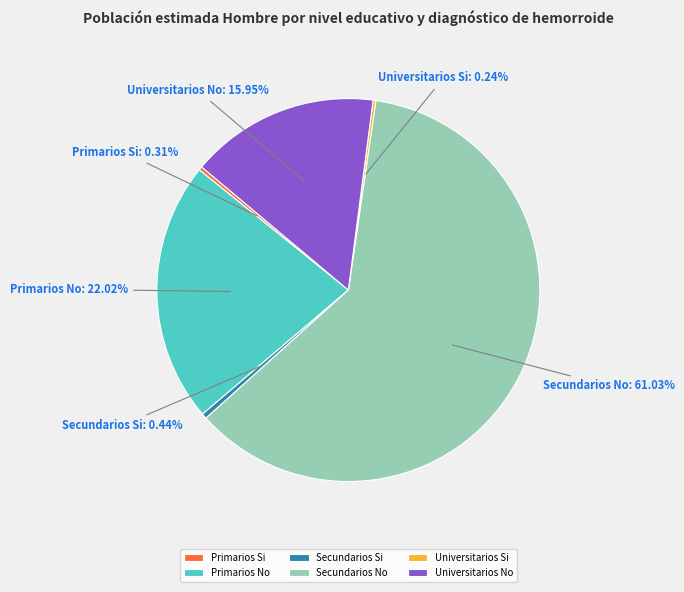

Approximately how many times larger is the value at Primarios No compared to Secundarios No?

0.4